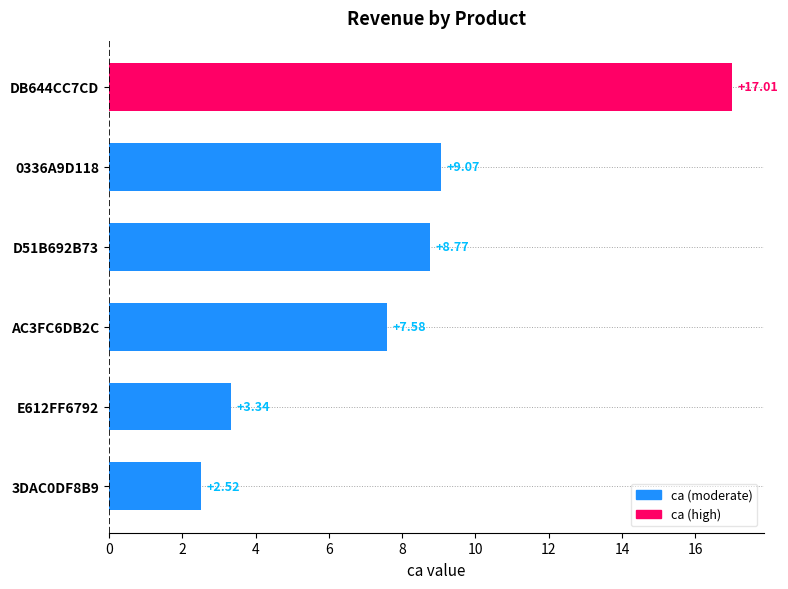

Rank the categories by value from lowest to highest.

3DAC0DF8B9, E612FF6792, AC3FC6DB2C, D51B692B73, 0336A9D118, DB644CC7CD